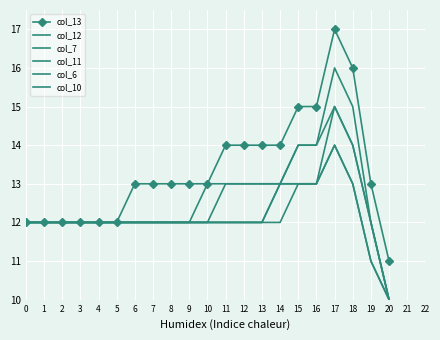

Is this an area chart (filled region under the line)?

No